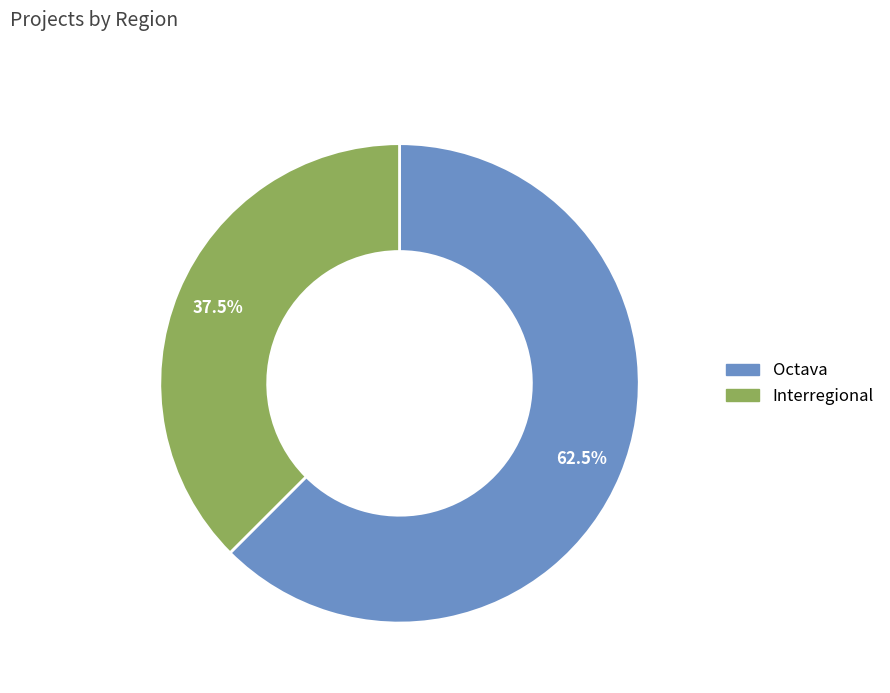

To the nearest percent, what is the difference between the Octava and Interregional slice percentages?

25%